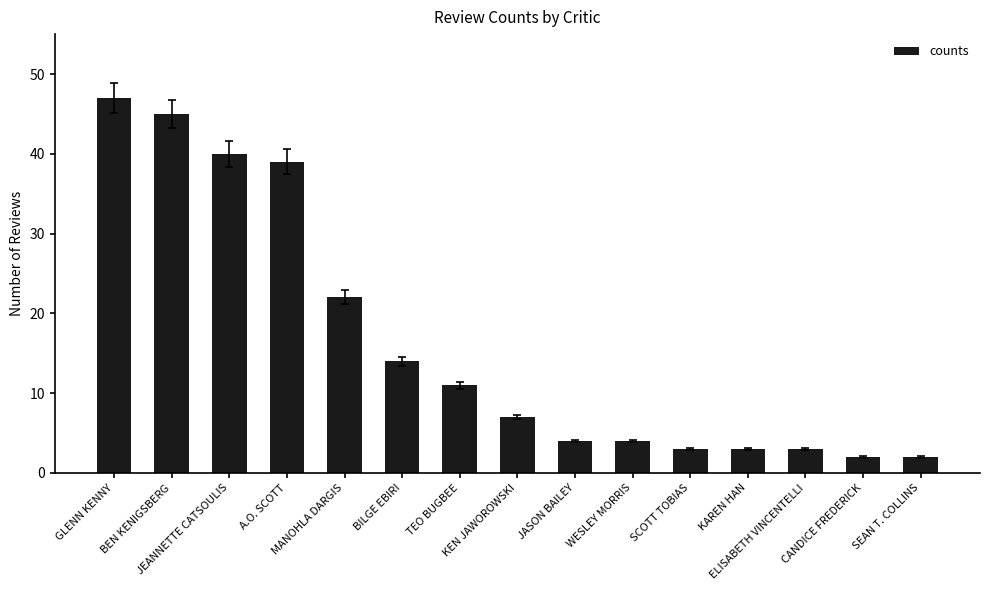

How many categories are shown in the chart?

15